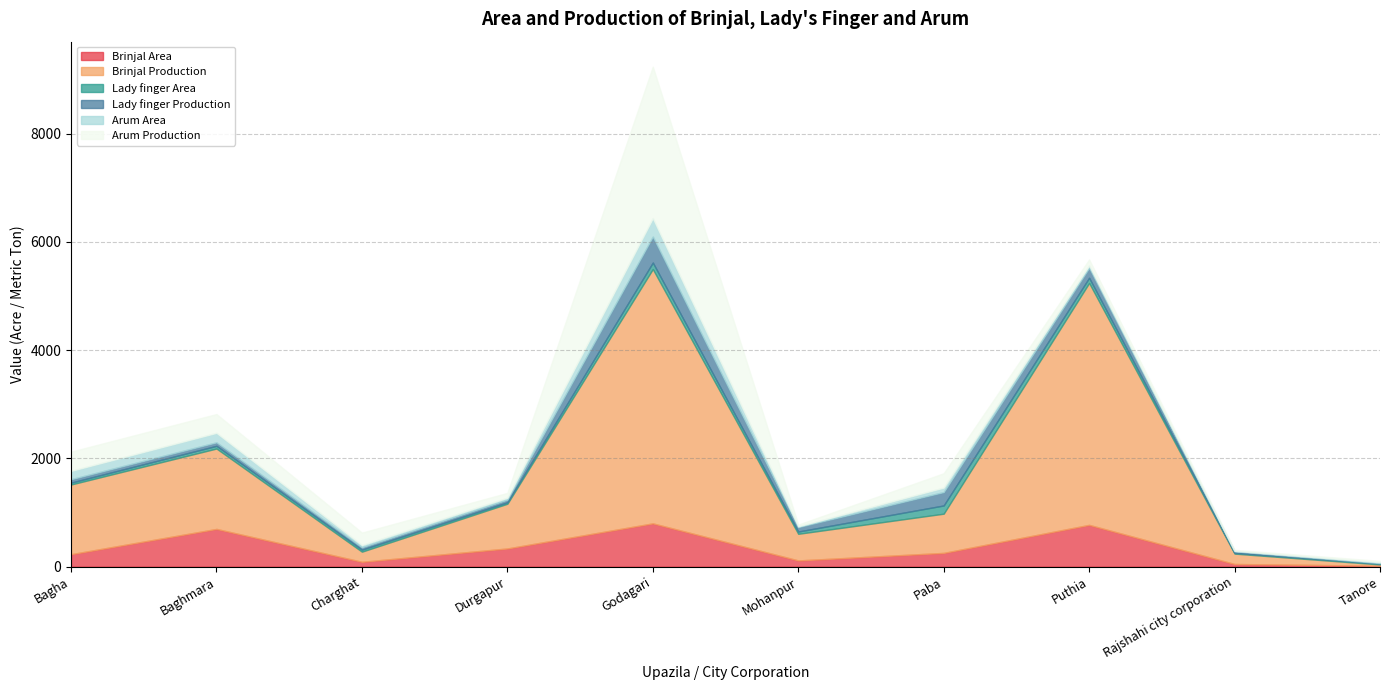

True or false: Arum Production and Arum Area cross at least once.

False